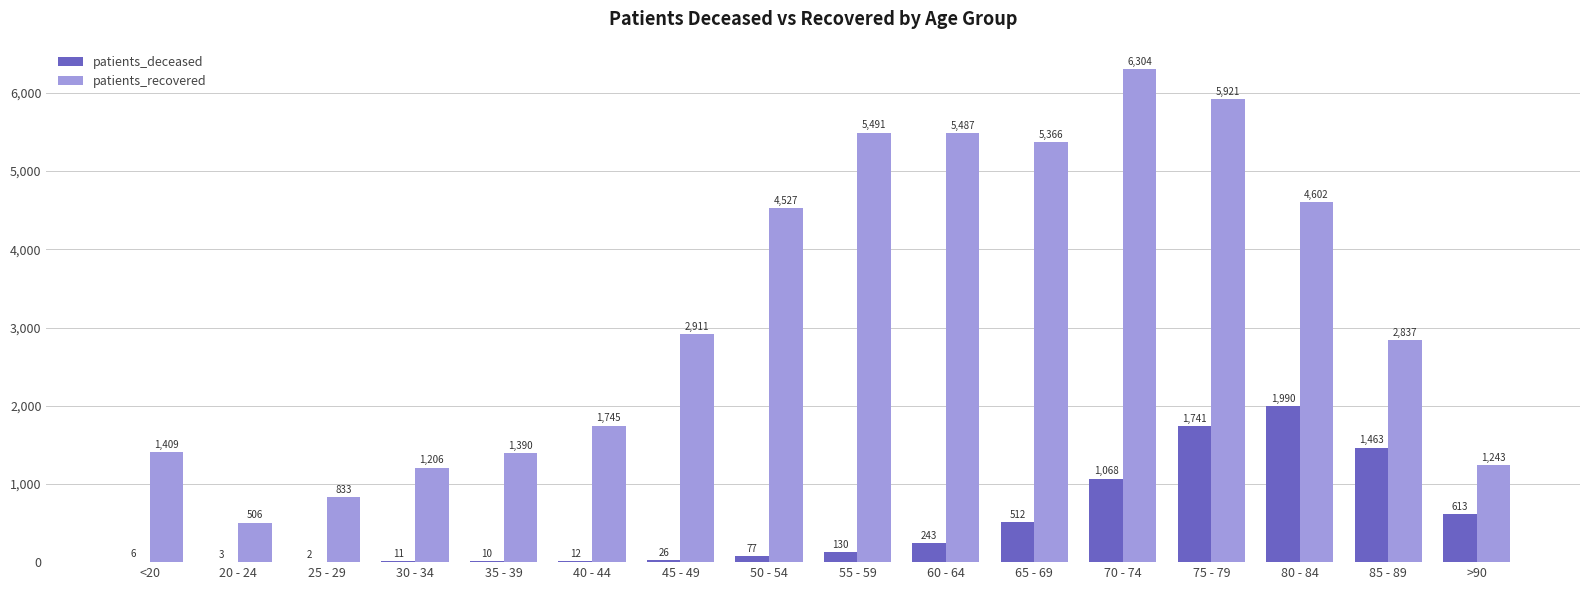

What is the sum of all patients_deceased values?

7907